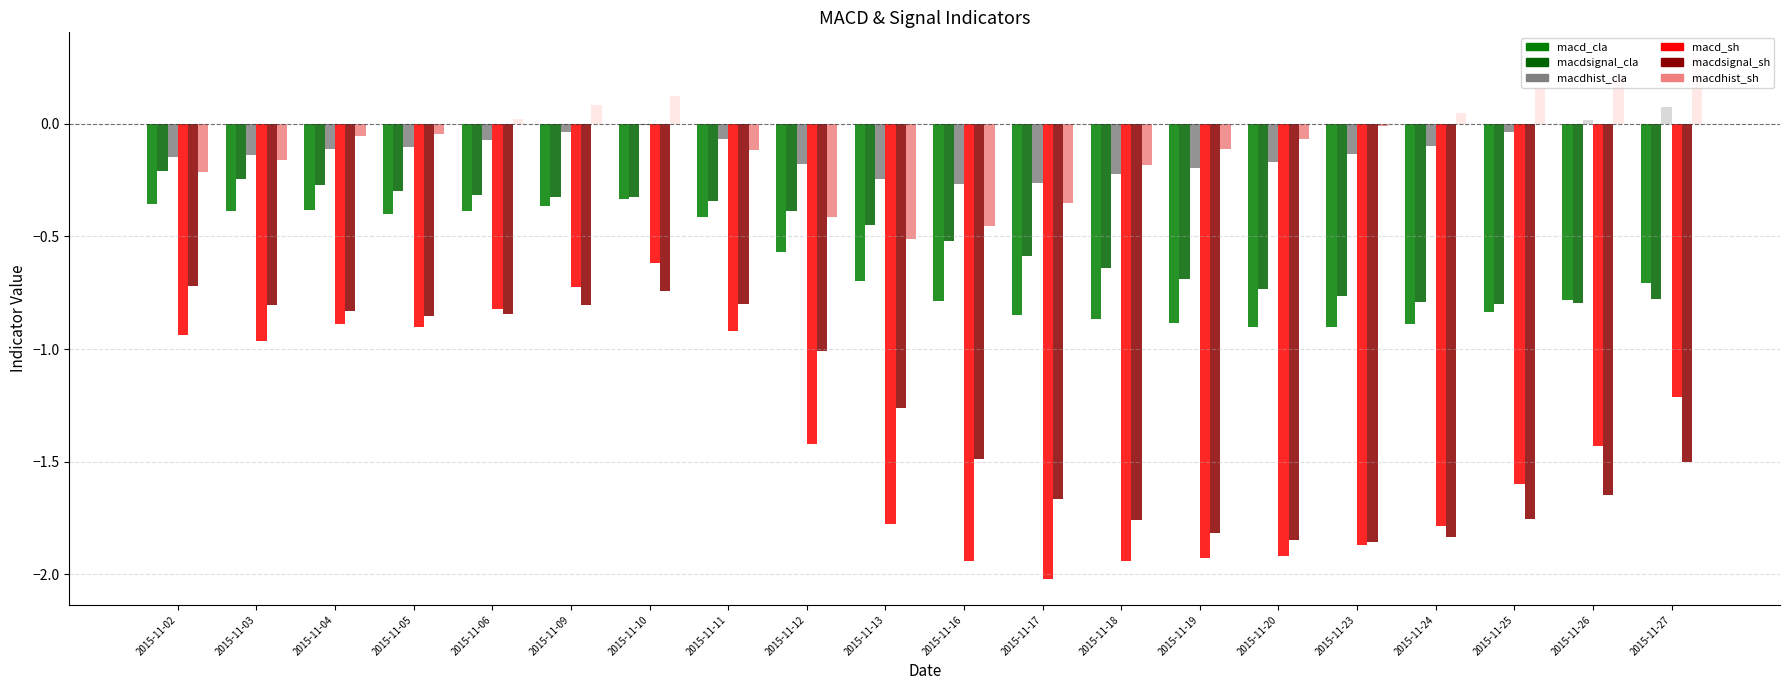

How many distinct data groups are displayed?

6